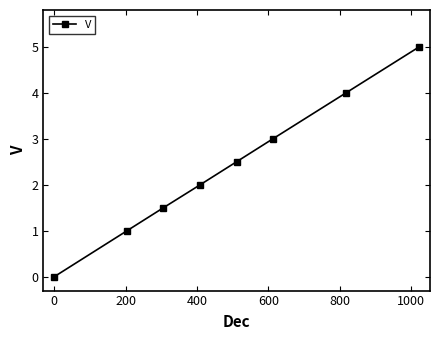

What is the value of the 2nd point from the left?

1.0